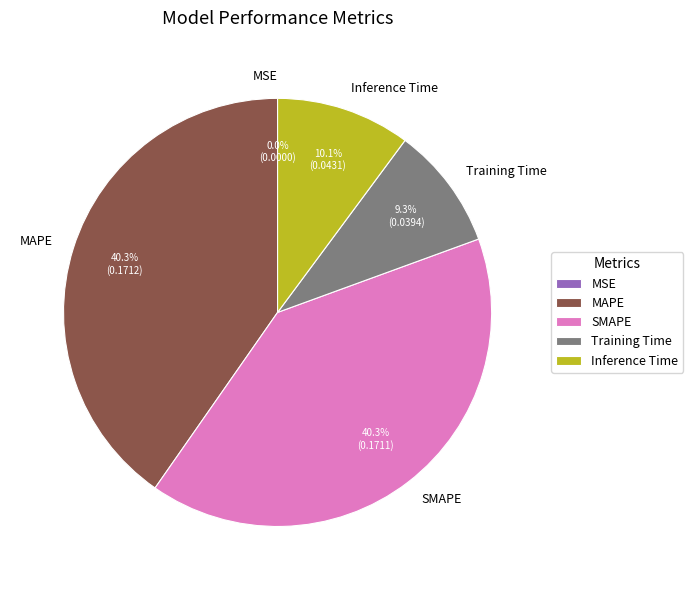

To the nearest percent, what portion does Inference Time represent?

10%